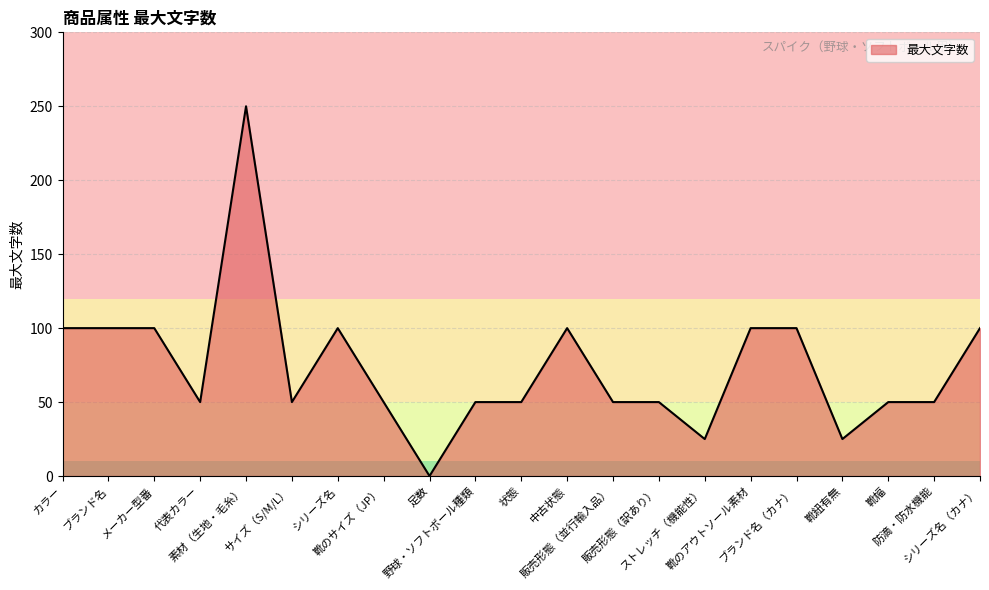

What is the difference between the maximum and minimum values?

250